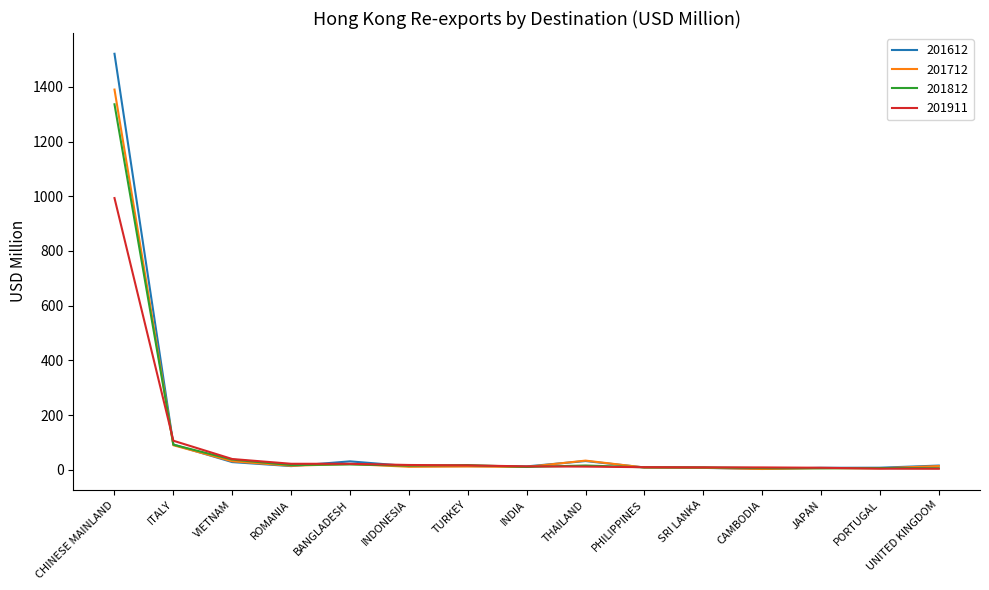

Which series has the widest spread of values?

201612